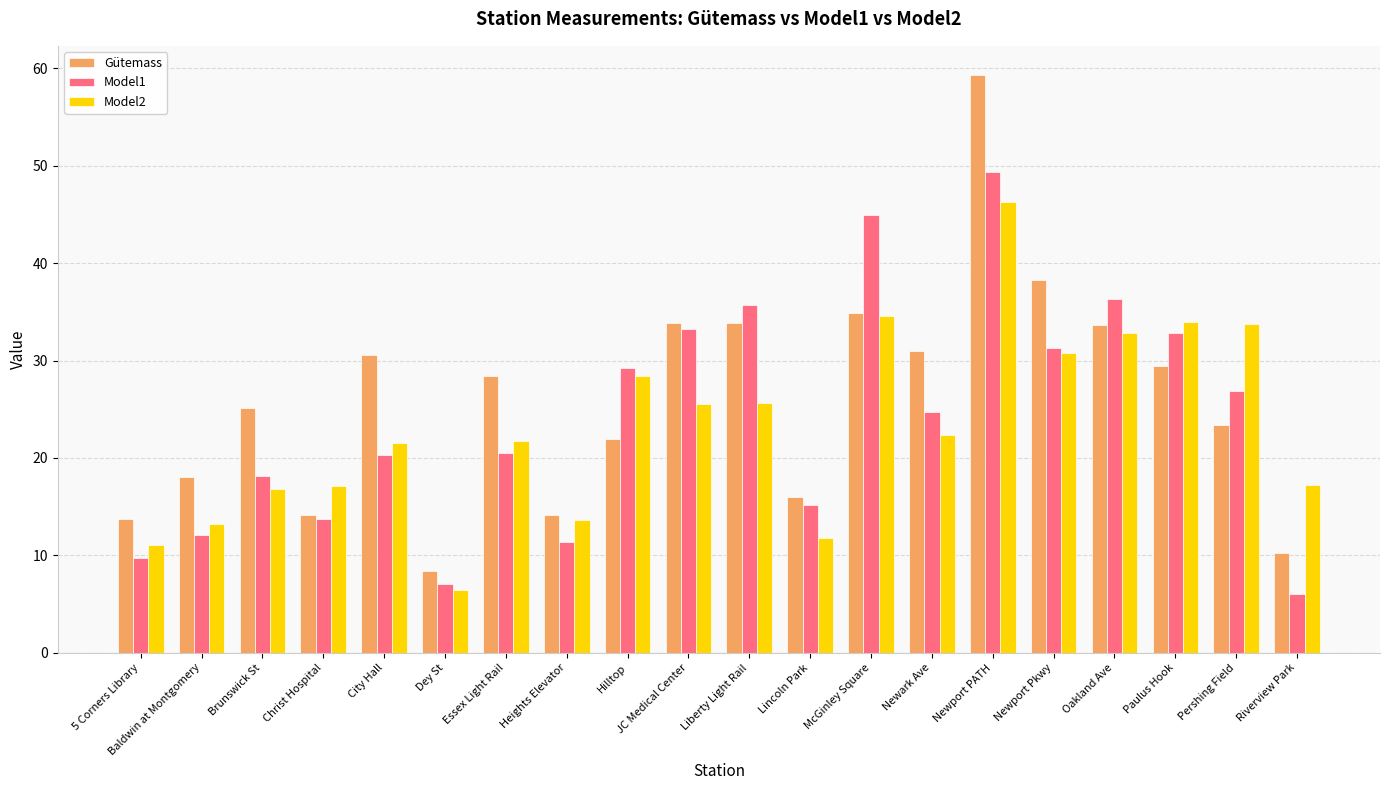

Is it true that Gütemass equals 6.8 at 5 Corners Library?

False